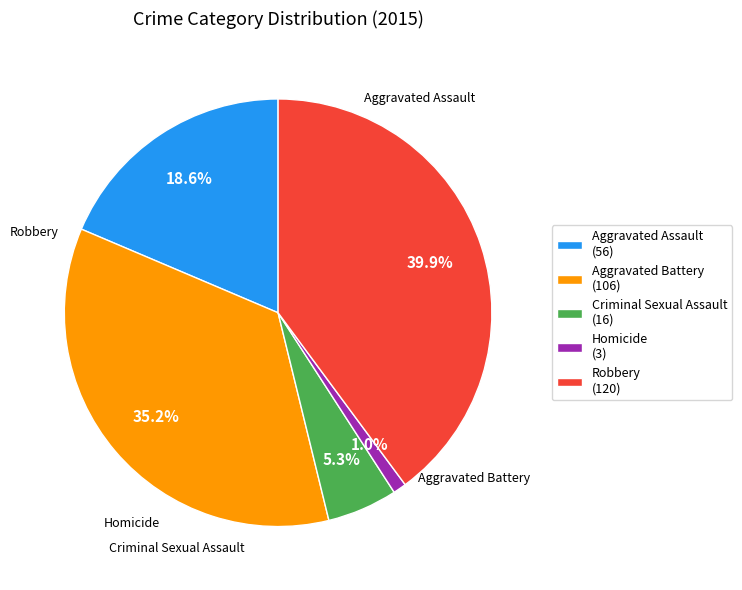

Is there any slice that represents more than half of the pie?

No